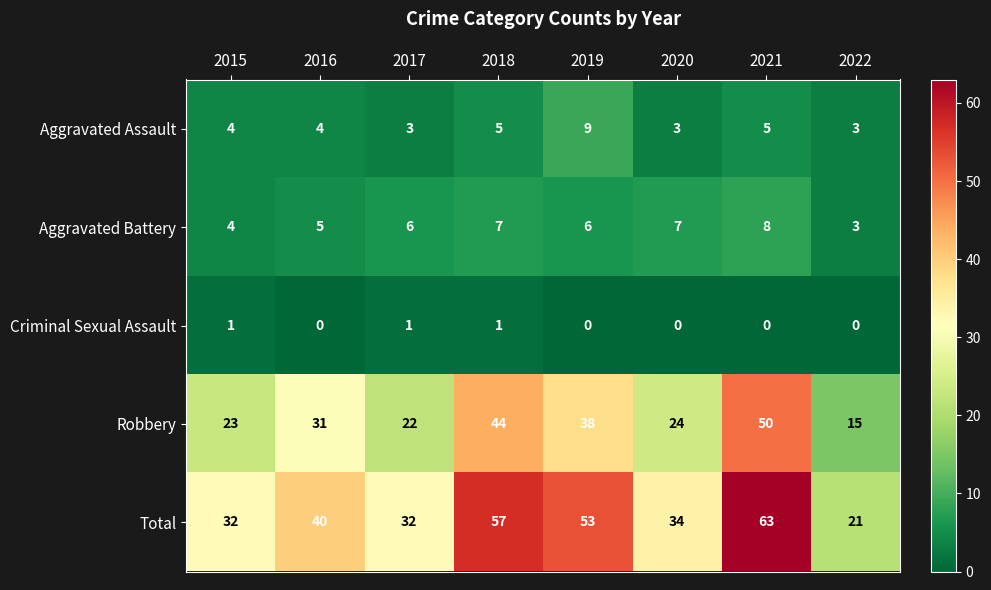

What is the spread (max minus min) of values at 2020?

34